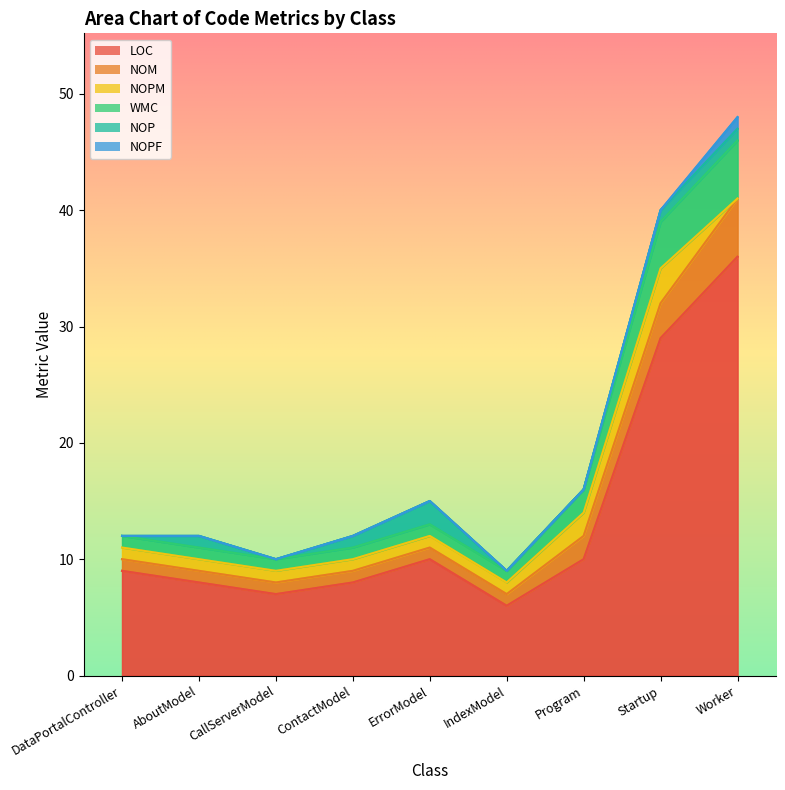

The value of WMC at CallServerModel is 1. True or false?

True